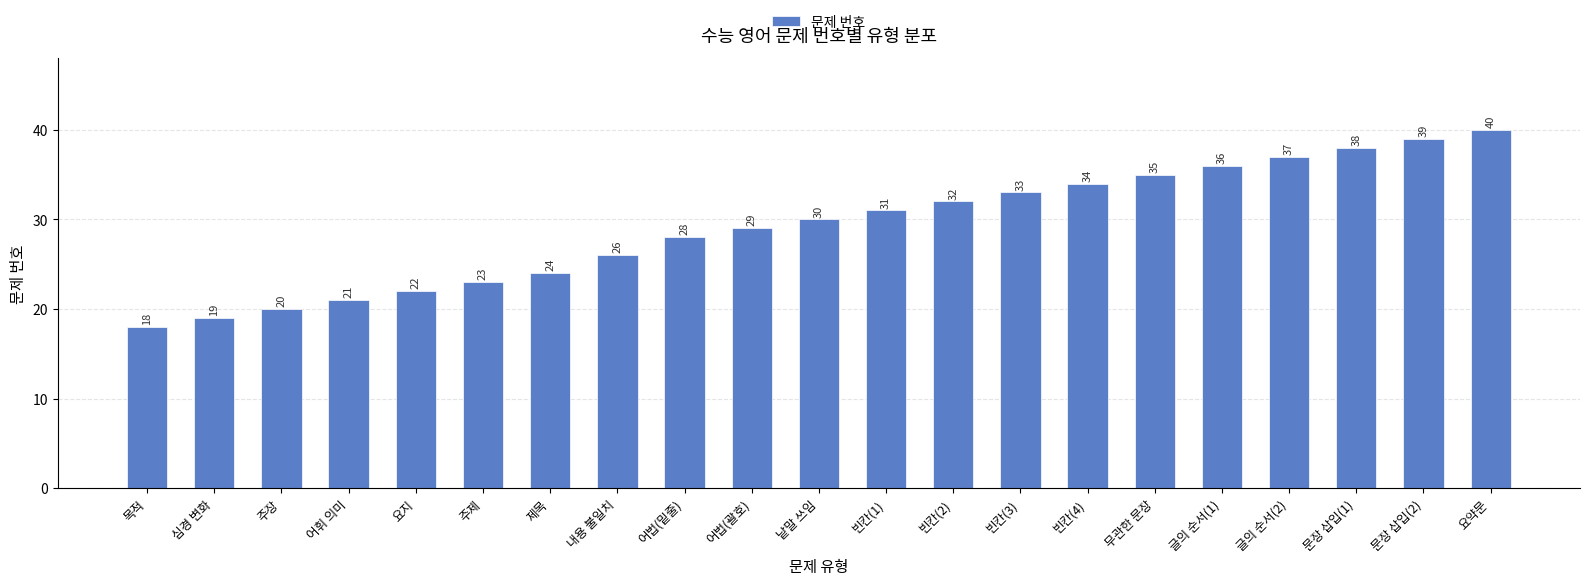

Is it true that the value at 빈칸(2) is 32?

True